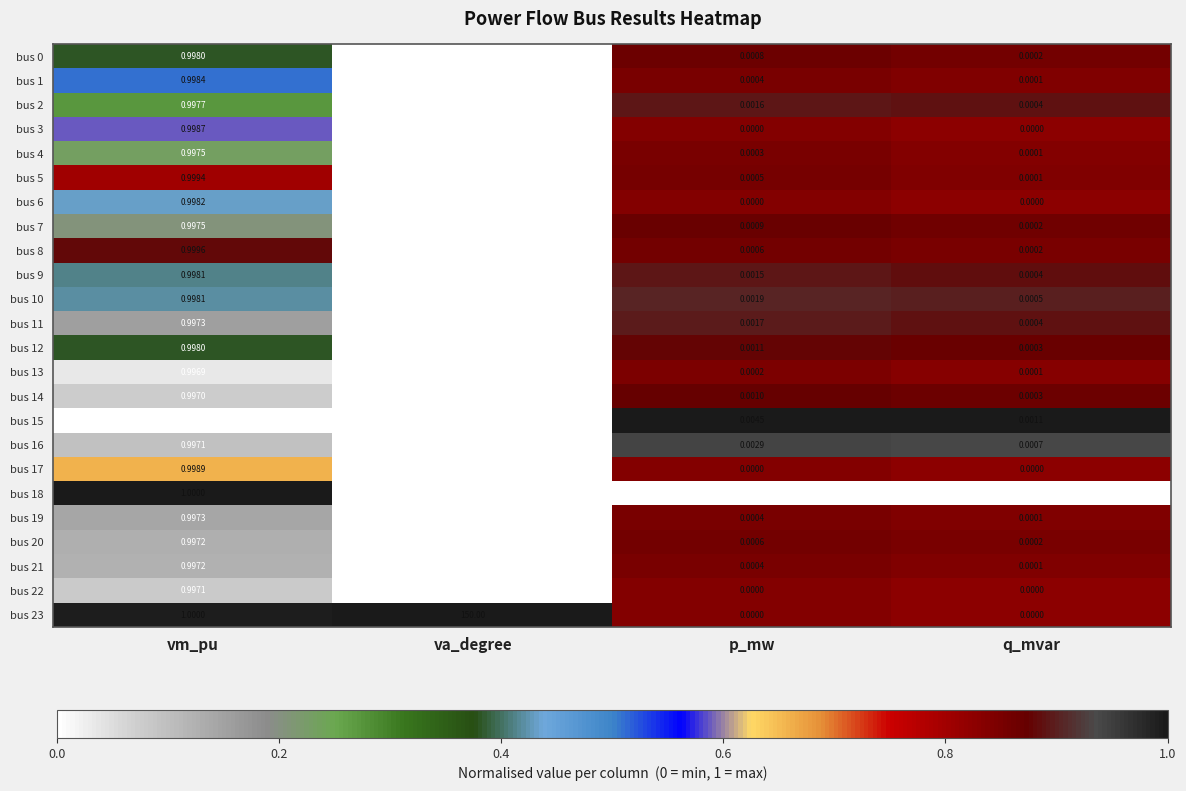

Which category has the highest value in the bus 4 series?

vm_pu